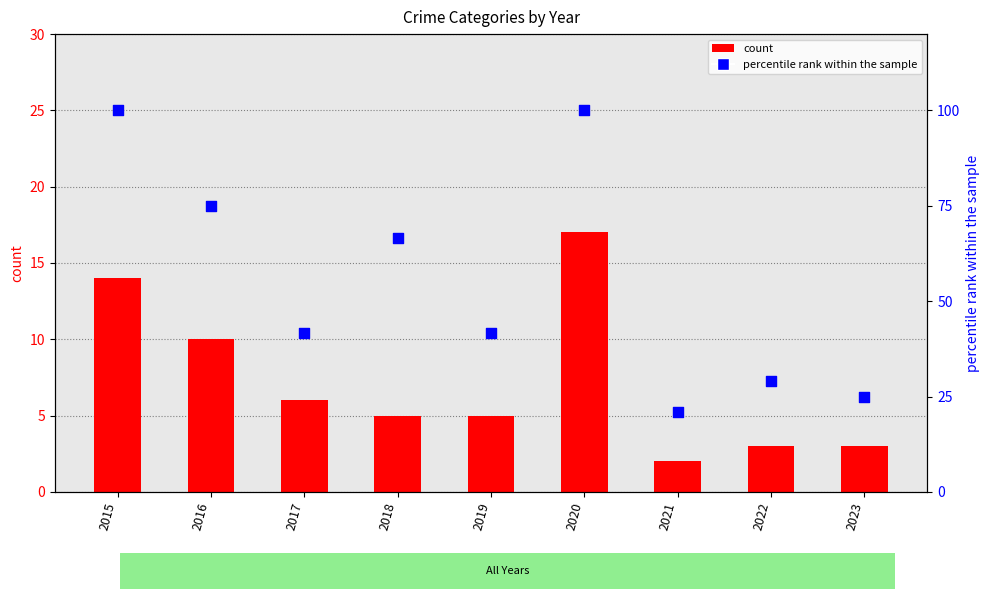

What are all the series names shown in the legend?

count, percentile rank within the sample